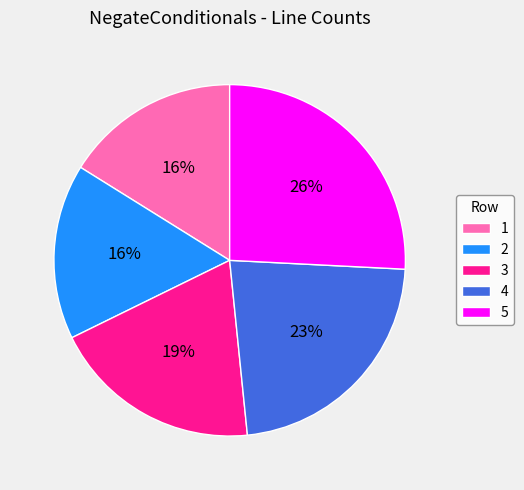

Is it true that 4 is 23% of the pie?

True